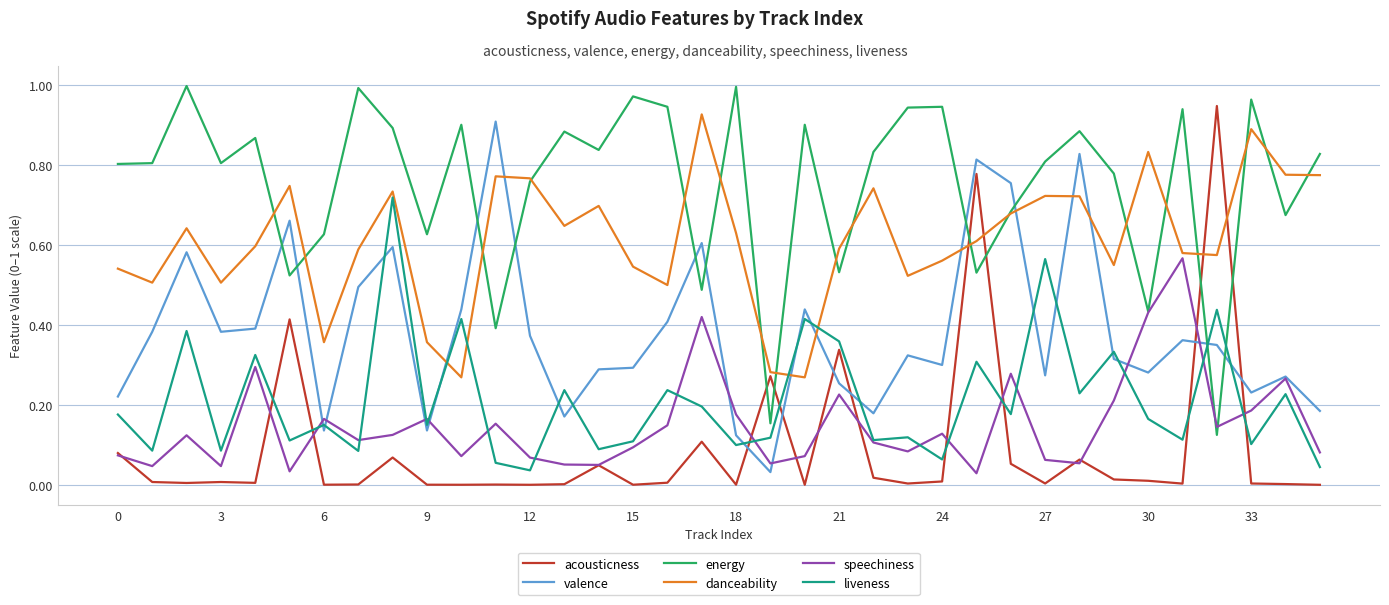

Which series has the largest total across all categories?

energy